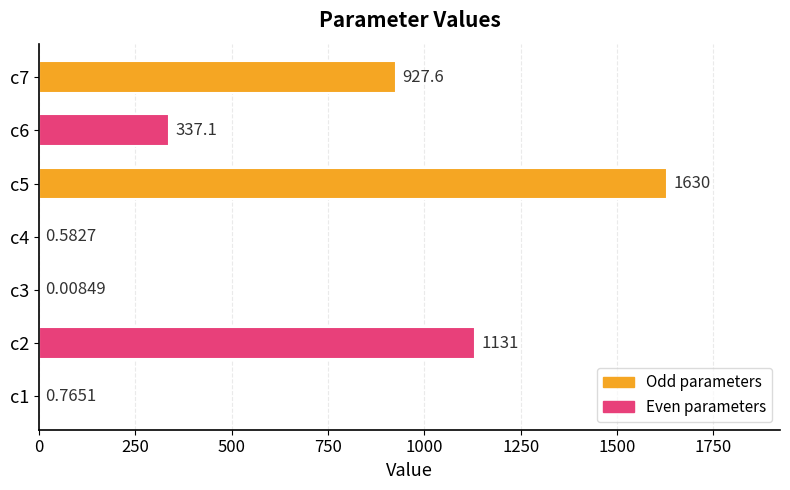

Which has a higher value, c5 or c7?

c5